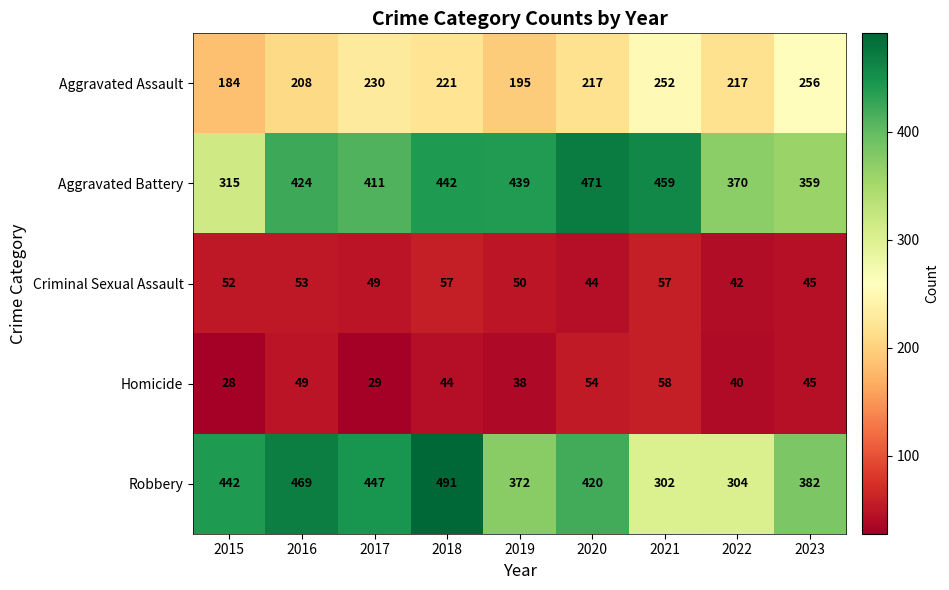

How many series are shown in this chart?

5